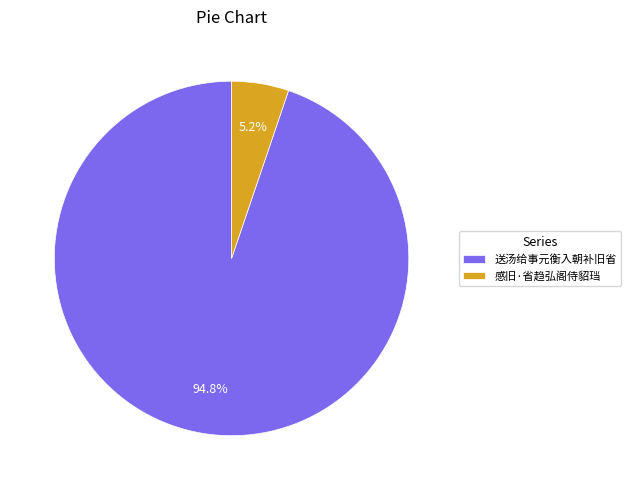

What portion of the pie excludes 送汤给事元衡入朝补旧省?

5.2%